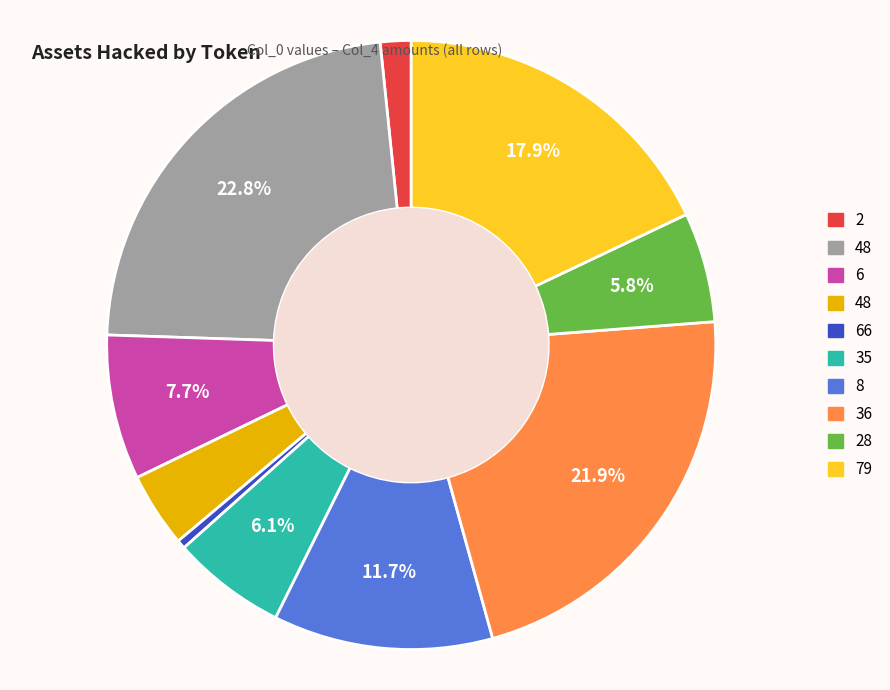

Does any single category account for the majority?

No